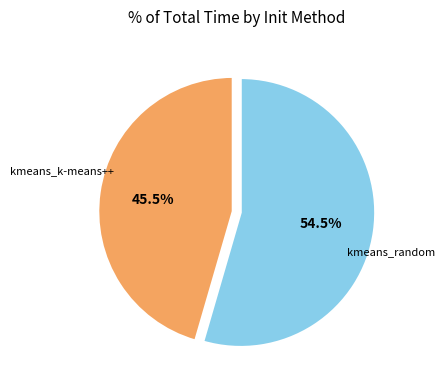

What is the majority slice?

kmeans_random